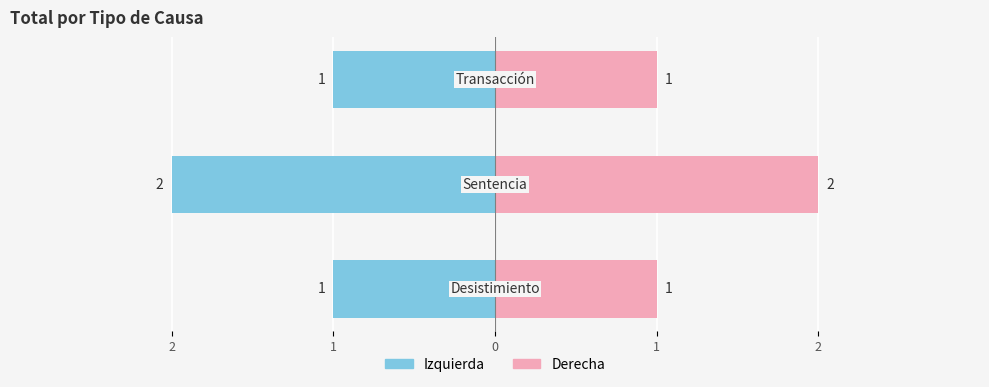

Reading left to right, what are all the values shown in this chart?

Total (izquierda): -1	-2	-1
Total (derecha): 1	2	1